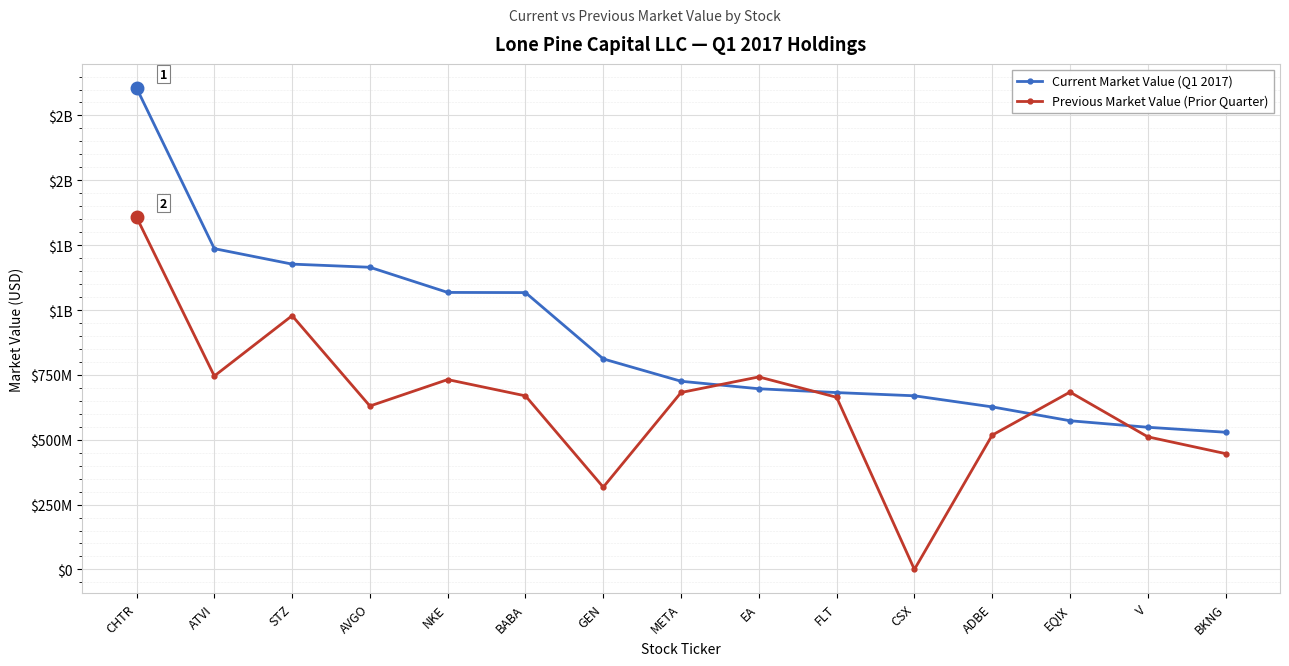

The value of Current Market Value (Q1 2017) at CHTR is 1855981000. True or false?

True